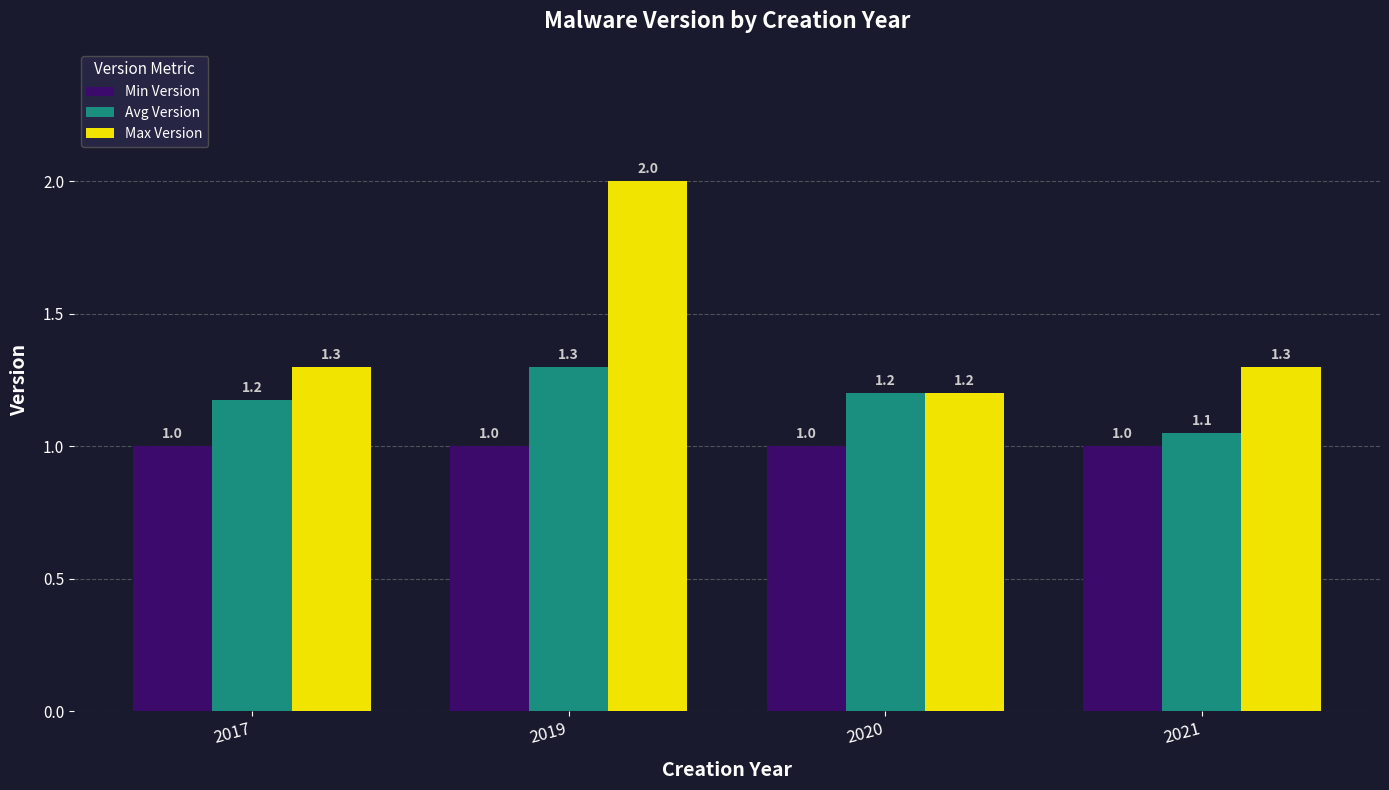

Rank the series at 2019 from lowest to highest value.

Min Version, Avg Version, Max Version